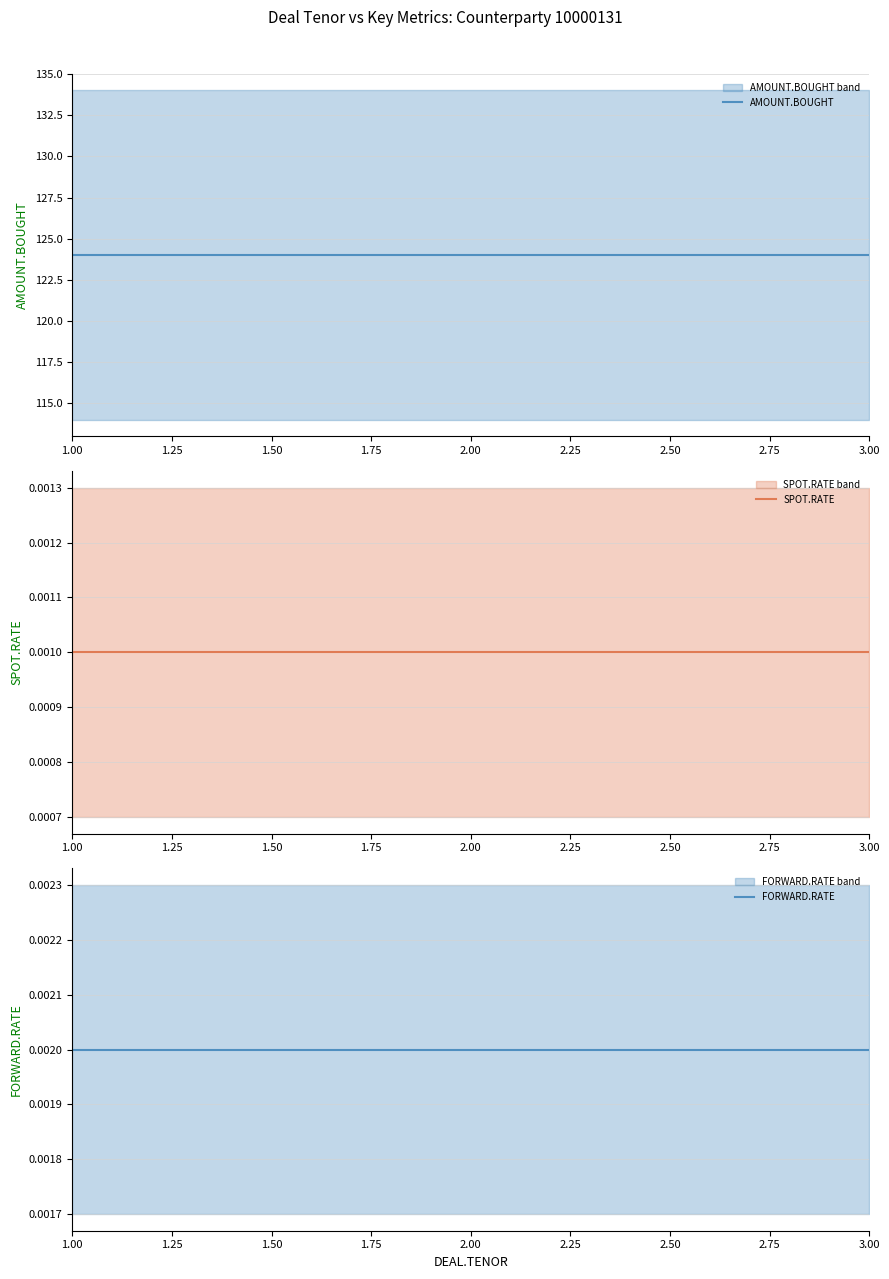

What are all the series names shown in the legend?

AMOUNT.BOUGHT, SPOT.RATE, FORWARD.RATE